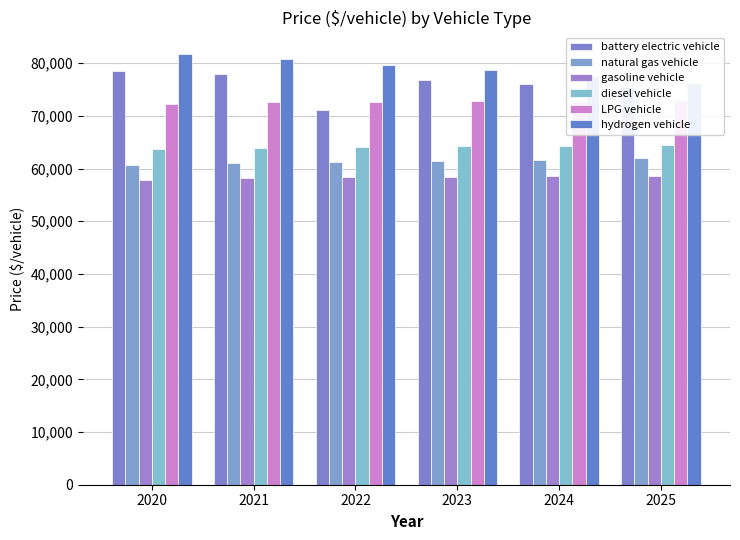

What is the spread (max minus min) of values at 2020?

23886.1